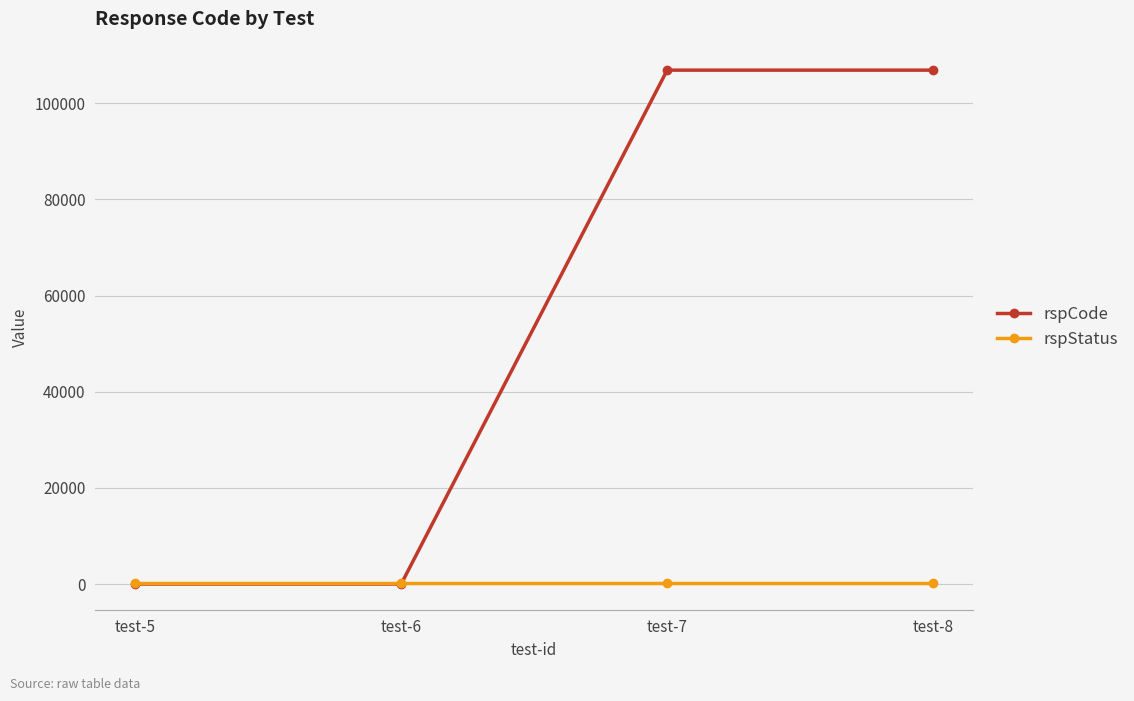

Which series has the largest total across all categories?

rspCode